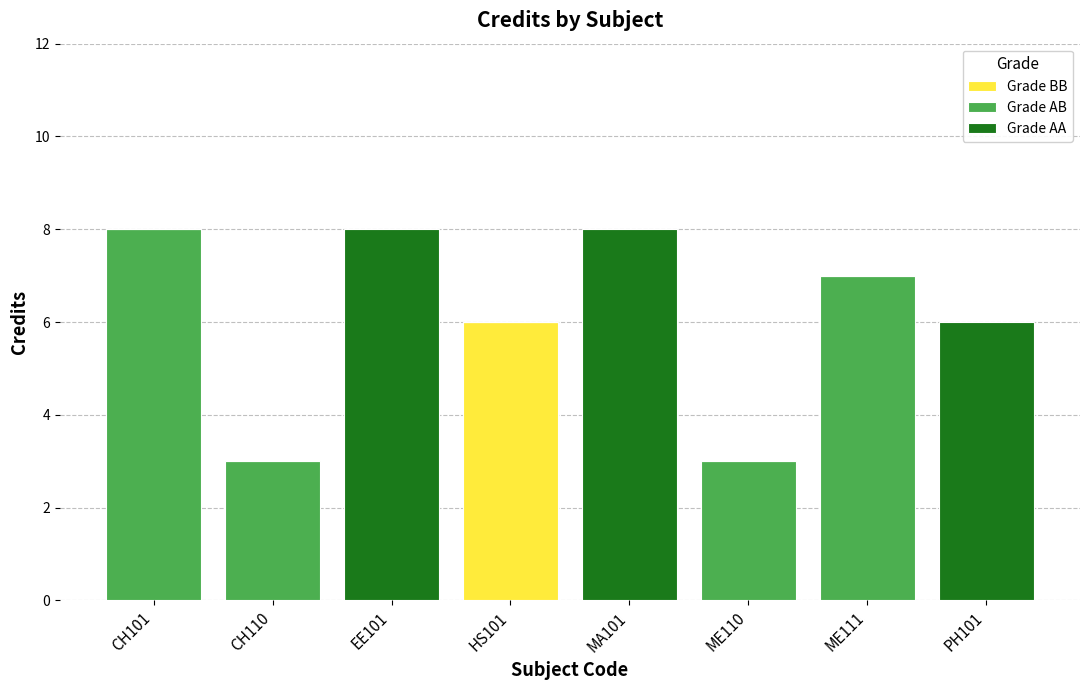

Is it true that Grade BB equals 3 at PH101?

False